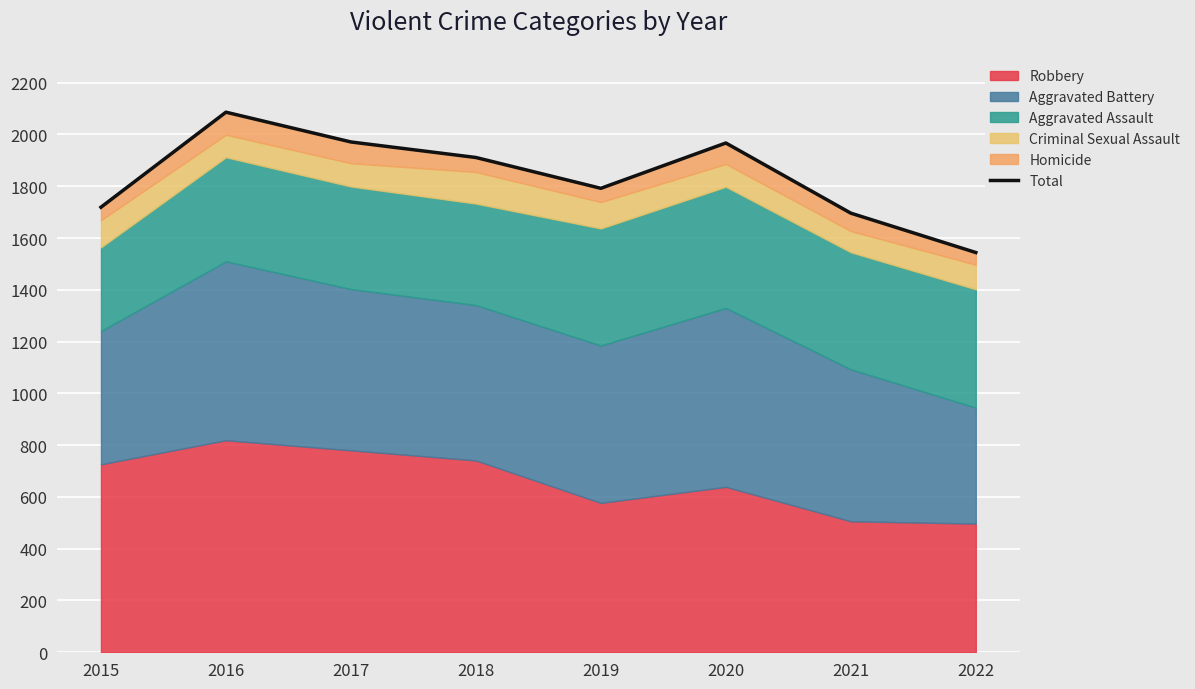

True or false: the data shows 1013 at 2021.

False